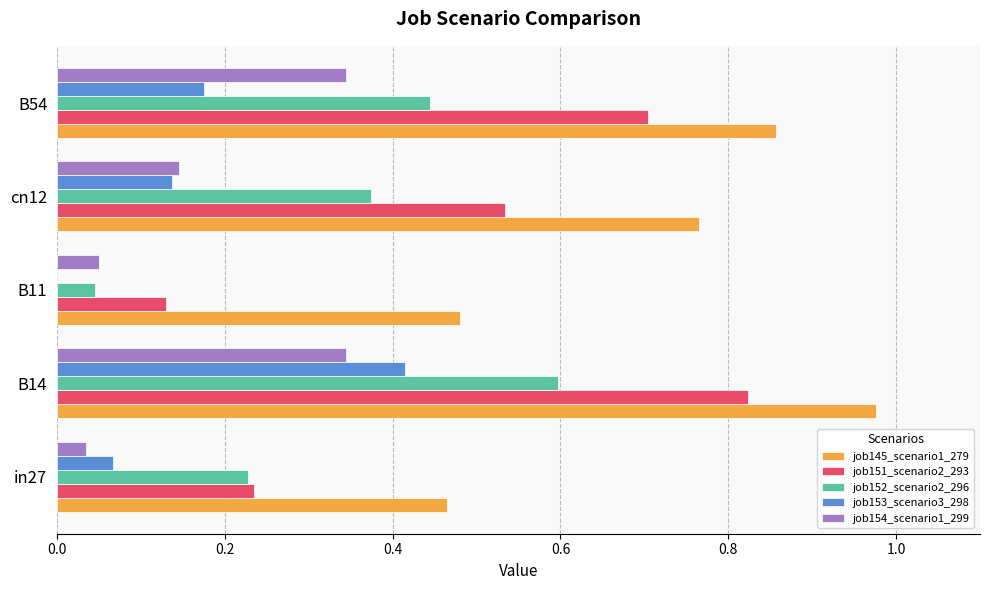

Between in27 and cn12, which series saw the biggest shift?

job145_scenario1_279